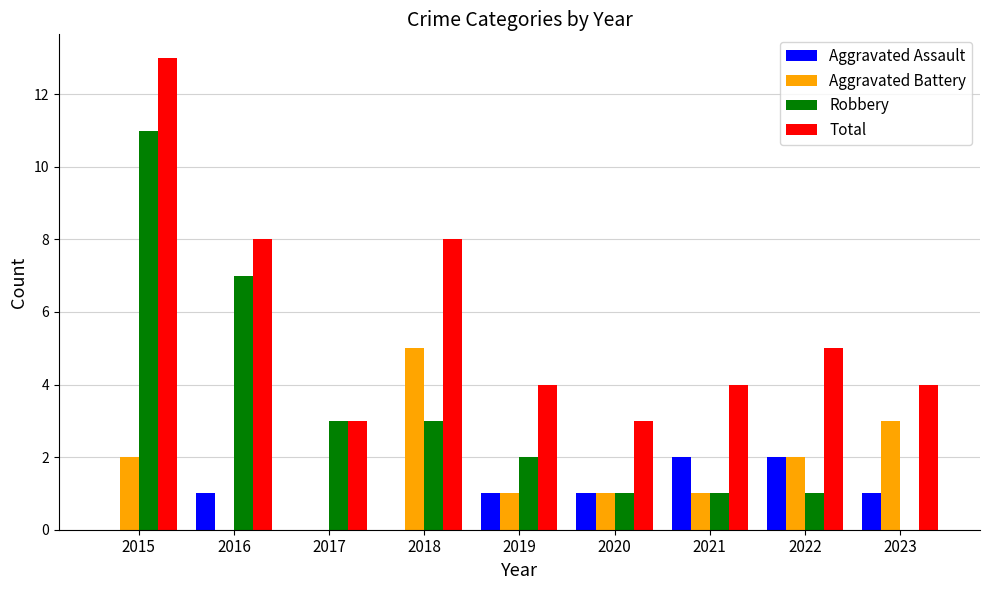

Between 2016 and 2023, which series saw the biggest shift?

Robbery